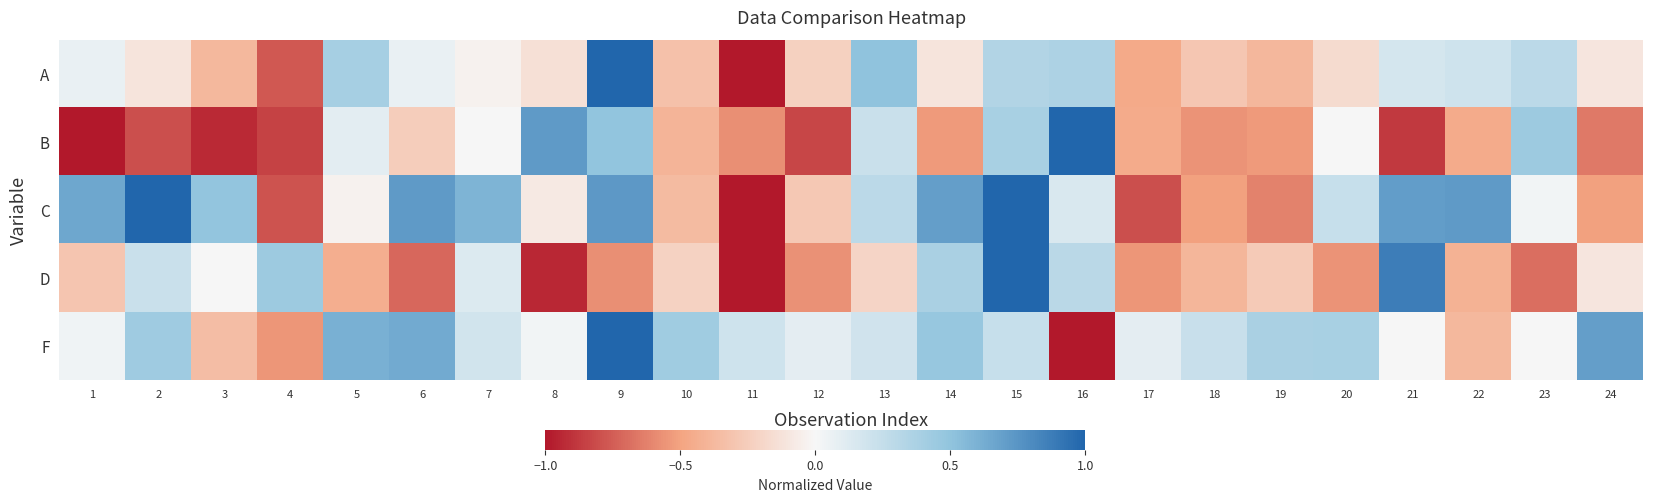

Reading left to right, transcribe all the data shown in this chart.

A: 1=0.1	2=-0.1	3=-0.4	4=-0.8	5=0.4	6=0.1	7=-0.0	8=-0.1	9=1.0	10=-0.3	11=-1.0	12=-0.2	13=0.5	14=-0.1	15=0.3	16=0.4	17=-0.5	18=-0.3	19=-0.4	20=-0.2	21=0.2	22=0.2	23=0.3	24=-0.1
B: 1=-1.0	2=-0.8	3=-0.9	4=-0.9	5=0.1	6=-0.3	7=0.0	8=0.7	9=0.5	10=-0.4	11=-0.6	12=-0.8	13=0.2	14=-0.5	15=0.4	16=1.0	17=-0.5	18=-0.6	19=-0.5	20=-0.0	21=-0.9	22=-0.5	23=0.4	24=-0.7
C: 1=0.7	2=1.0	3=0.5	4=-0.8	5=-0.0	6=0.7	7=0.6	8=-0.1	9=0.7	10=-0.4	11=-1.0	12=-0.3	13=0.3	14=0.7	15=1.0	16=0.1	17=-0.8	18=-0.5	19=-0.6	20=0.2	21=0.7	22=0.7	23=0.0	24=-0.5
D: 1=-0.3	2=0.2	3=0.0	4=0.4	5=-0.4	6=-0.7	7=0.1	8=-0.9	9=-0.6	10=-0.2	11=-1.0	12=-0.6	13=-0.2	14=0.4	15=1.0	16=0.3	17=-0.5	18=-0.4	19=-0.3	20=-0.6	21=0.9	22=-0.4	23=-0.7	24=-0.1
F: 1=0.0	2=0.4	3=-0.4	4=-0.5	5=0.6	6=0.6	7=0.2	8=0.0	9=1.0	10=0.4	11=0.2	12=0.1	13=0.2	14=0.5	15=0.2	16=-1.0	17=0.1	18=0.2	19=0.4	20=0.4	21=0.0	22=-0.4	23=-0.0	24=0.7